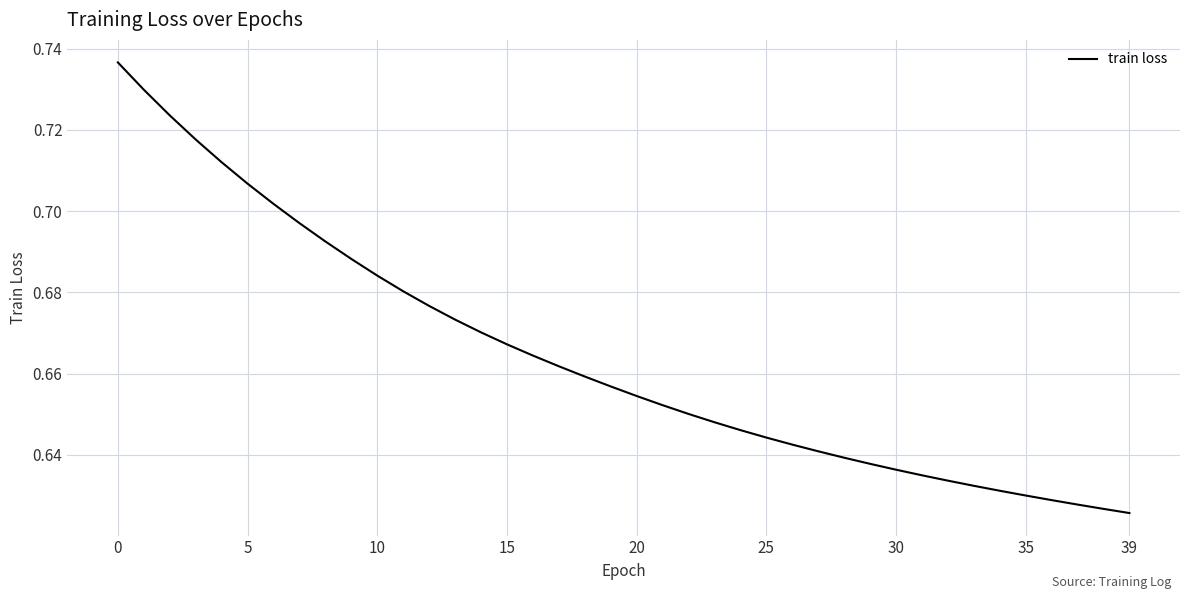

Is this an area chart (filled region under the line)?

No